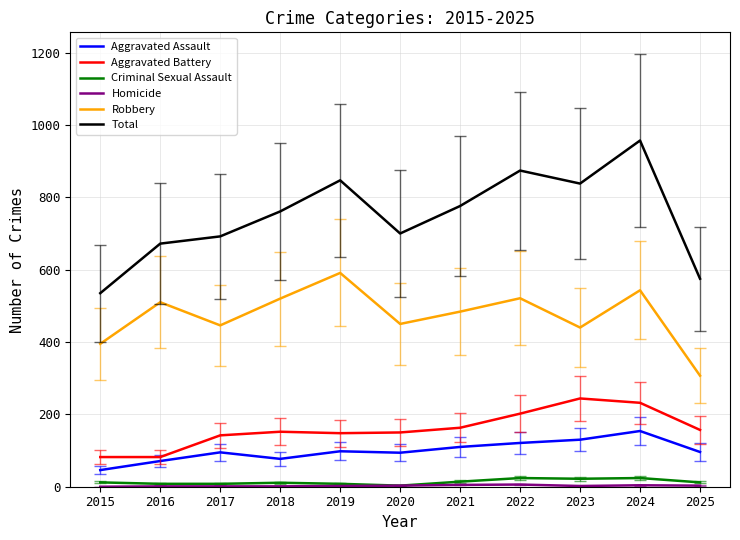

At which category is the sum across all series the highest?

2024